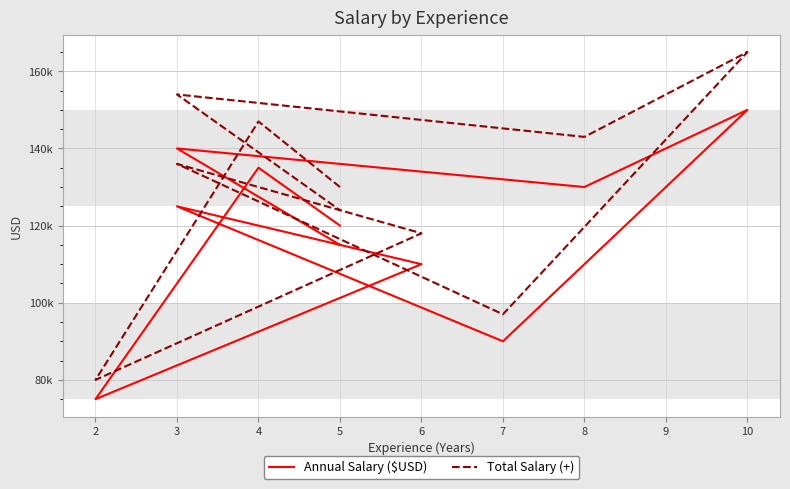

Which series changed the most between 7 and 10?

Total Salary (+)